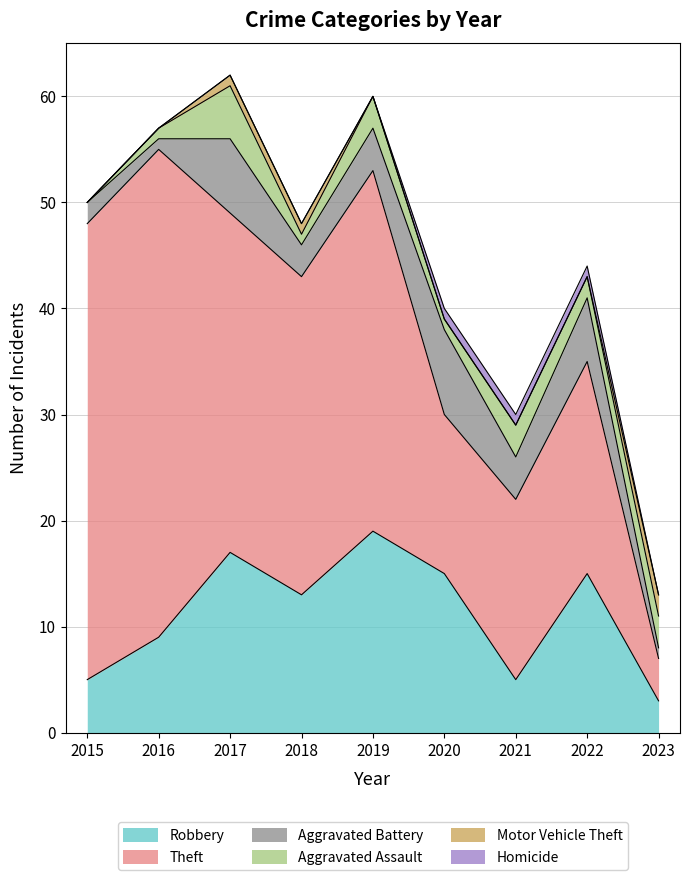

True or false: Theft and Aggravated Battery intersect in this chart.

False